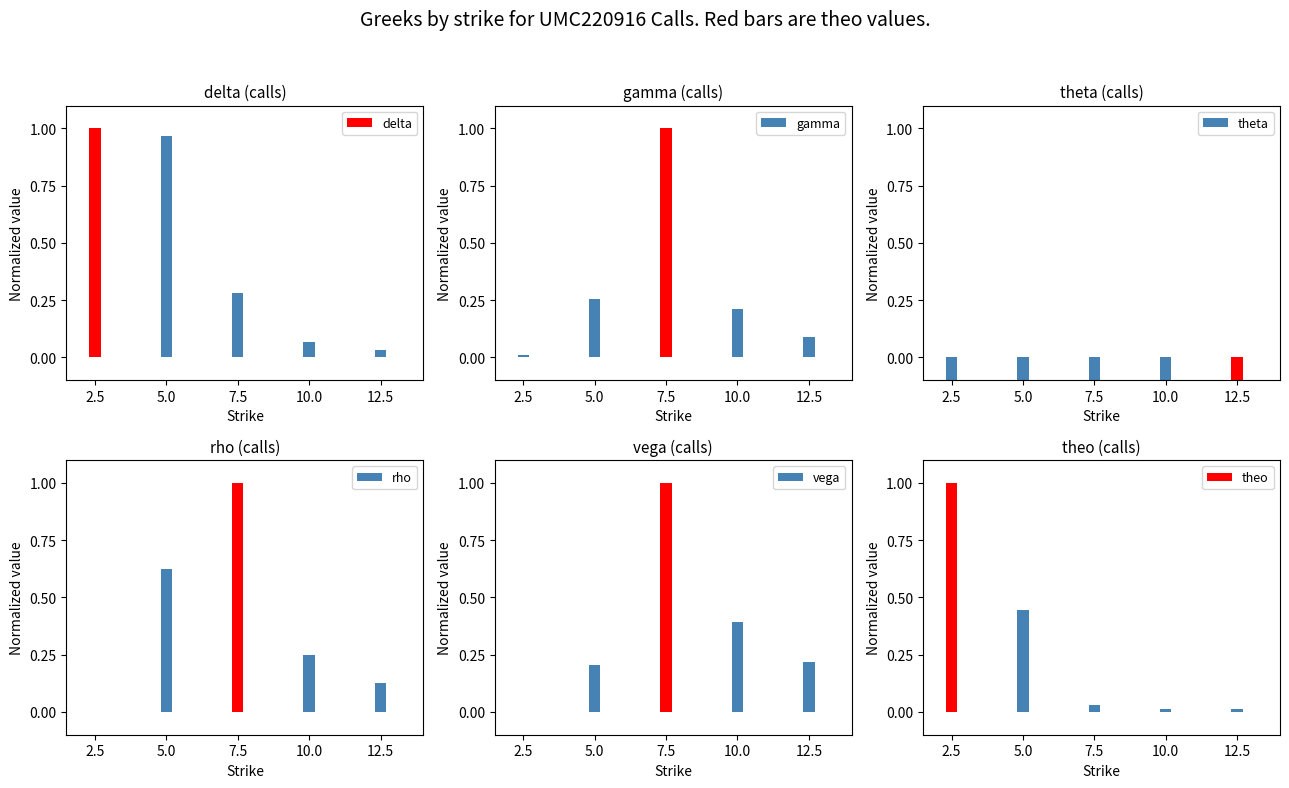

Is it true that theo equals 1.7 at 2.5?

False